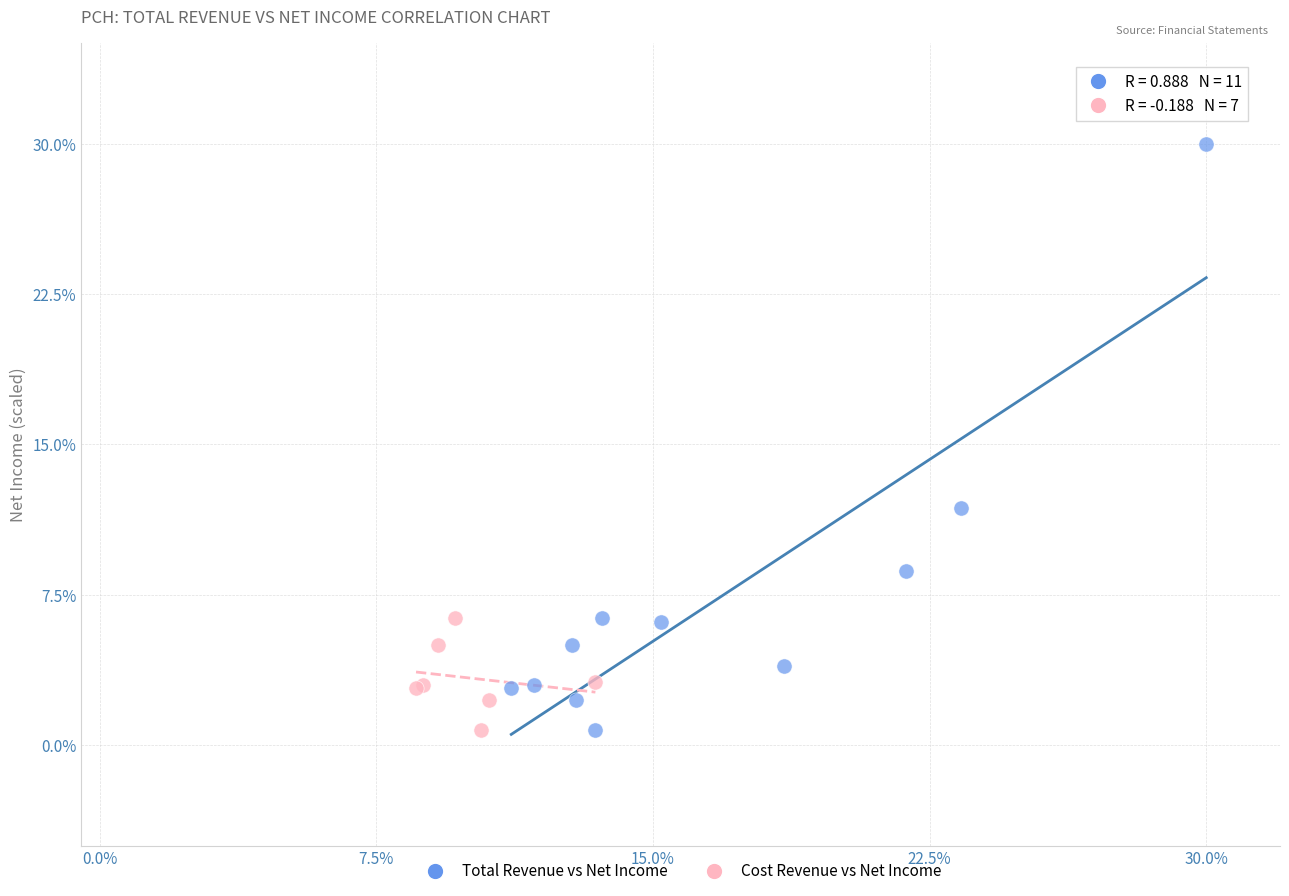

Which series has the largest Y range (max minus min)?

Total Revenue vs Net Income